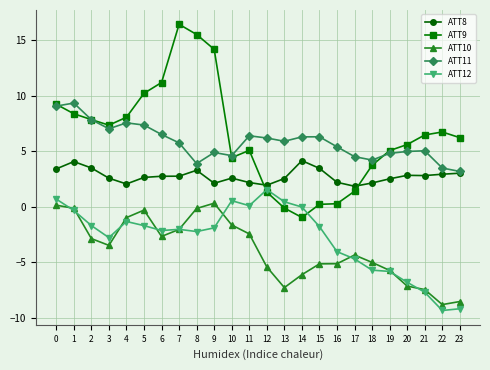

What is the sum of all ATT8 values?

66.0